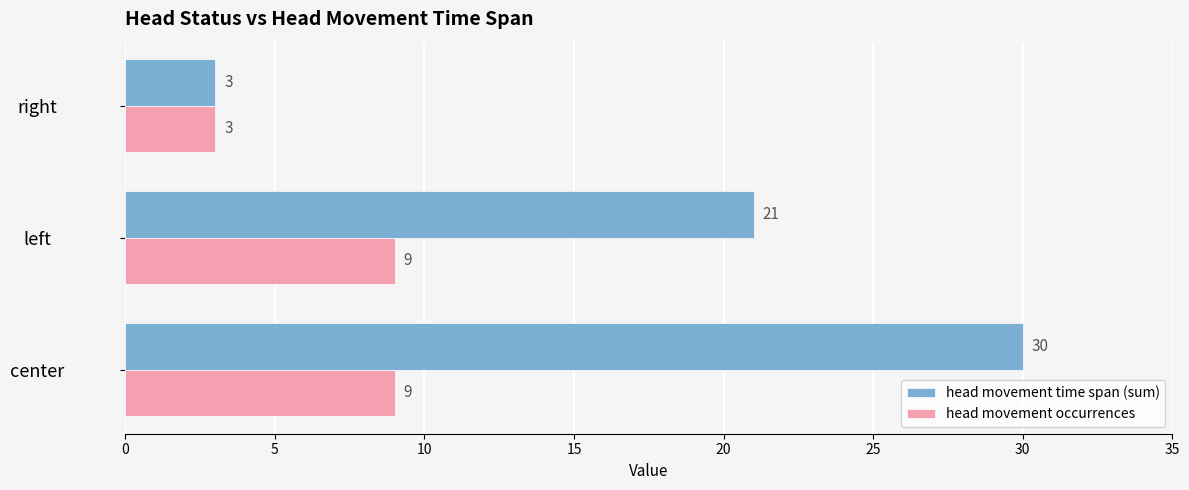

Where is head movement time span (sum) nearest to the value 16?

left